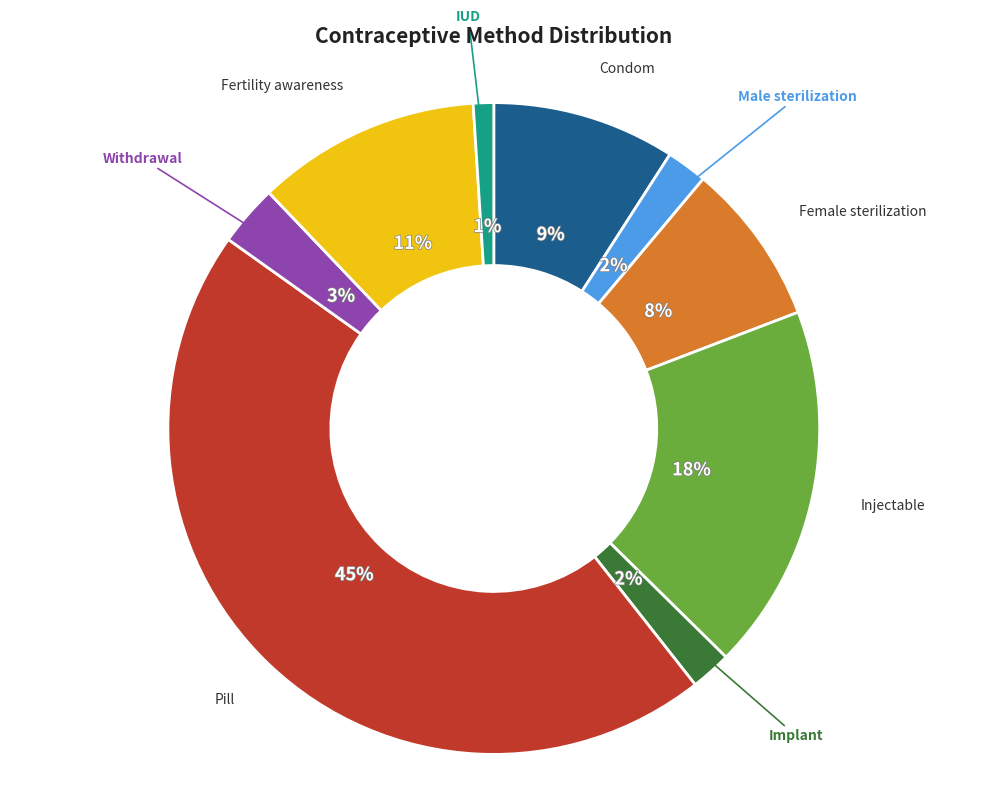

To the nearest percent, what is the average slice percentage?

11%